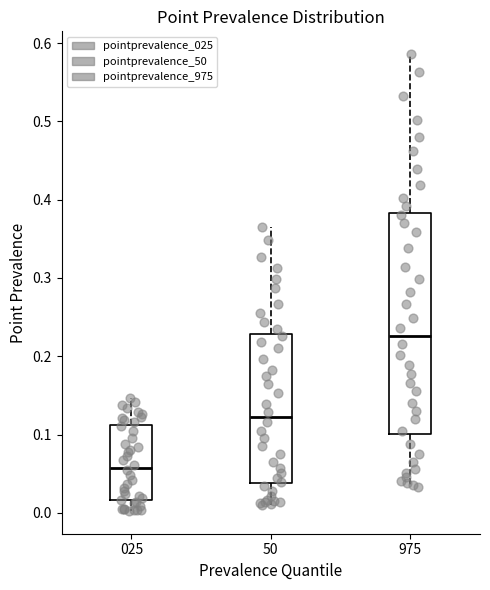

Reading left to right, read every box against the y-axis: the position of its median line, the range the box covers, and the ends of its whiskers. The values are not printed on the chart, so give them approximately, as read against the axis.

025: median 0.06, box 0.02 to 0.11, whiskers 0.00 to 0.15
50: median 0.12, box 0.04 to 0.23, whiskers 0.01 to 0.37
975: median 0.23, box 0.10 to 0.38, whiskers 0.03 to 0.59